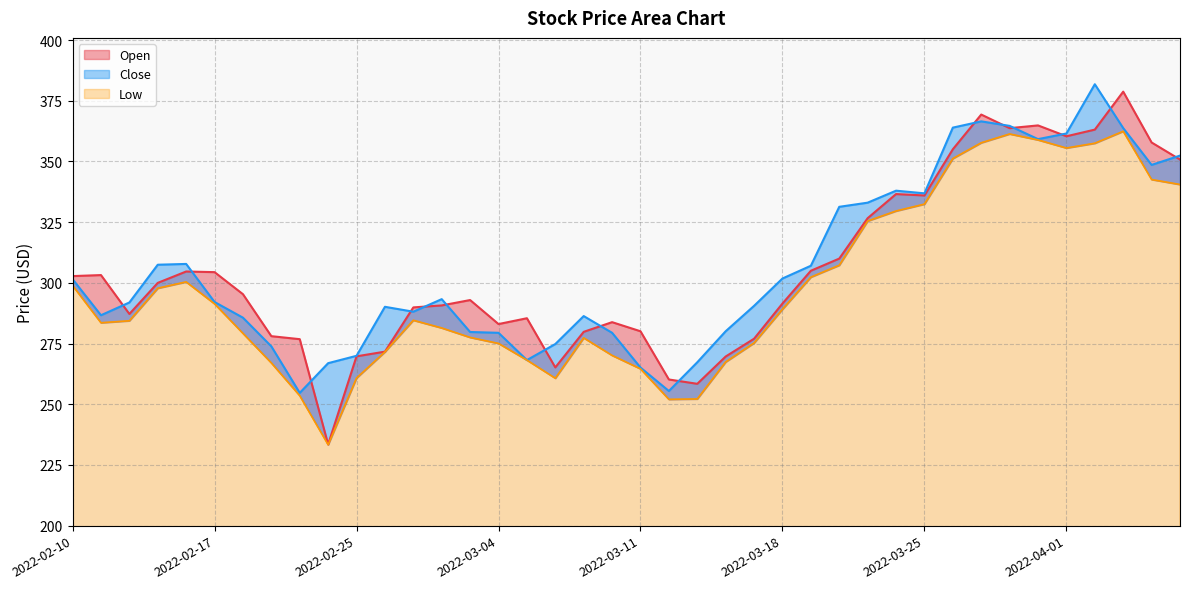

Between 2022-03-02 and 2022-03-04, which series saw the biggest shift?

Close